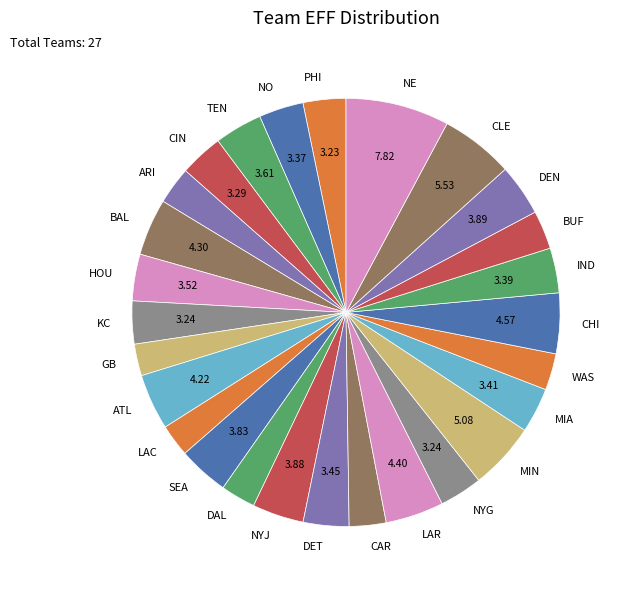

Between LAR and LAC, which is larger?

LAR